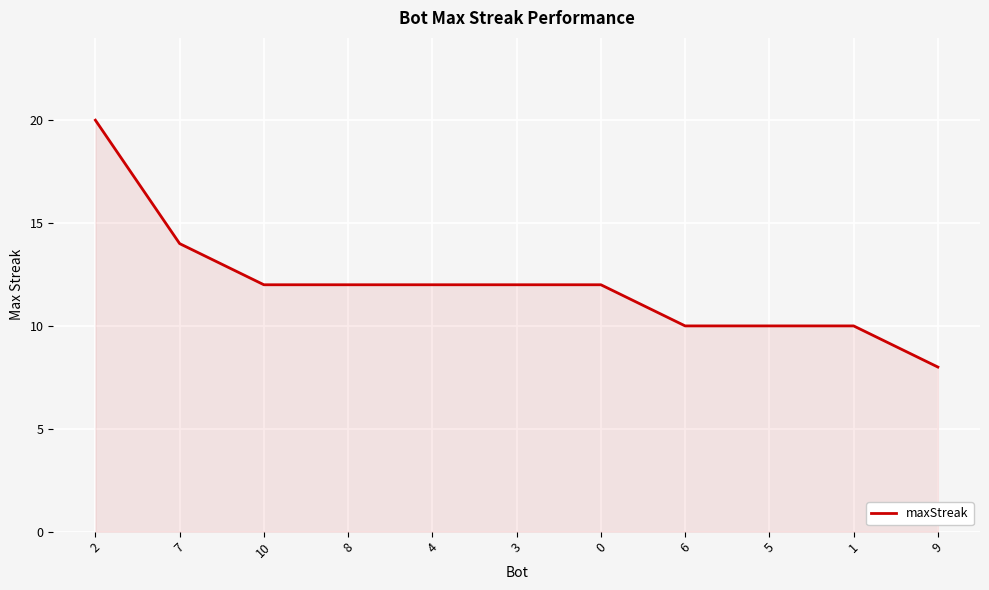

The value at 2 is 11. True or false?

False